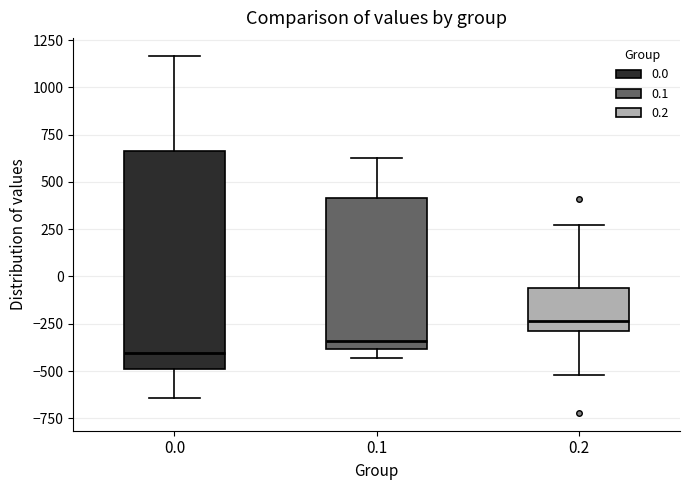

Which box has the lowest median line?

0.0